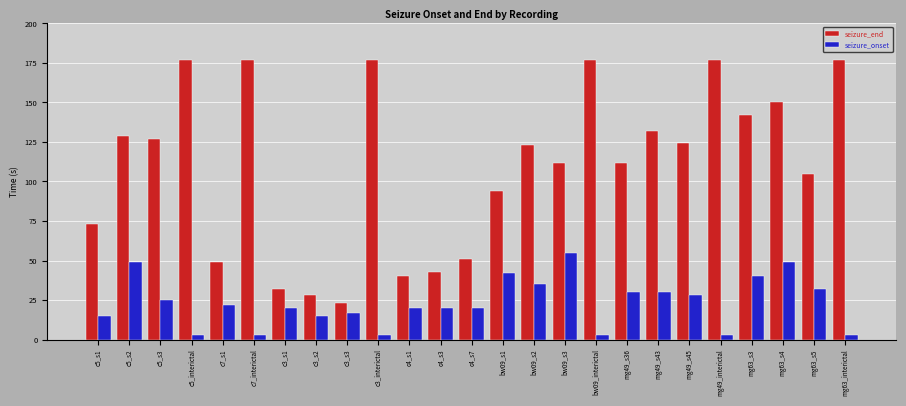

Reading left to right, what are all the values shown in this chart?

seizure_end: 73.0	129.0	127.0	177.0	49.0	177.0	32.0	28.0	23.0	177.0	40.0	43.0	51.0	94.0	123.0	112.0	177.0	112.0	132.0	124.2	177.0	142.0	150.0	105.0	177.0
seizure_onset: 15.0	49.0	25.0	3.0	22.0	3.0	20.0	15.0	17.0	3.0	20.0	20.0	20.0	42.0	35.0	55.0	3.0	30.0	30.0	28.0	3.0	40.0	49.0	32.0	3.0